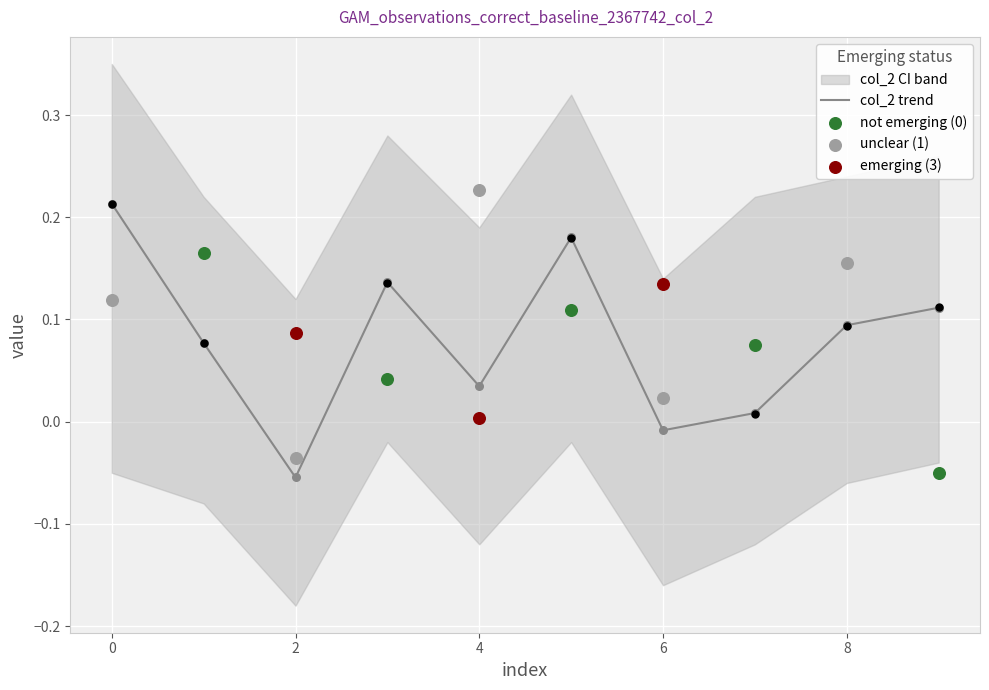

At how many categories does at least one series exceed 0?

10